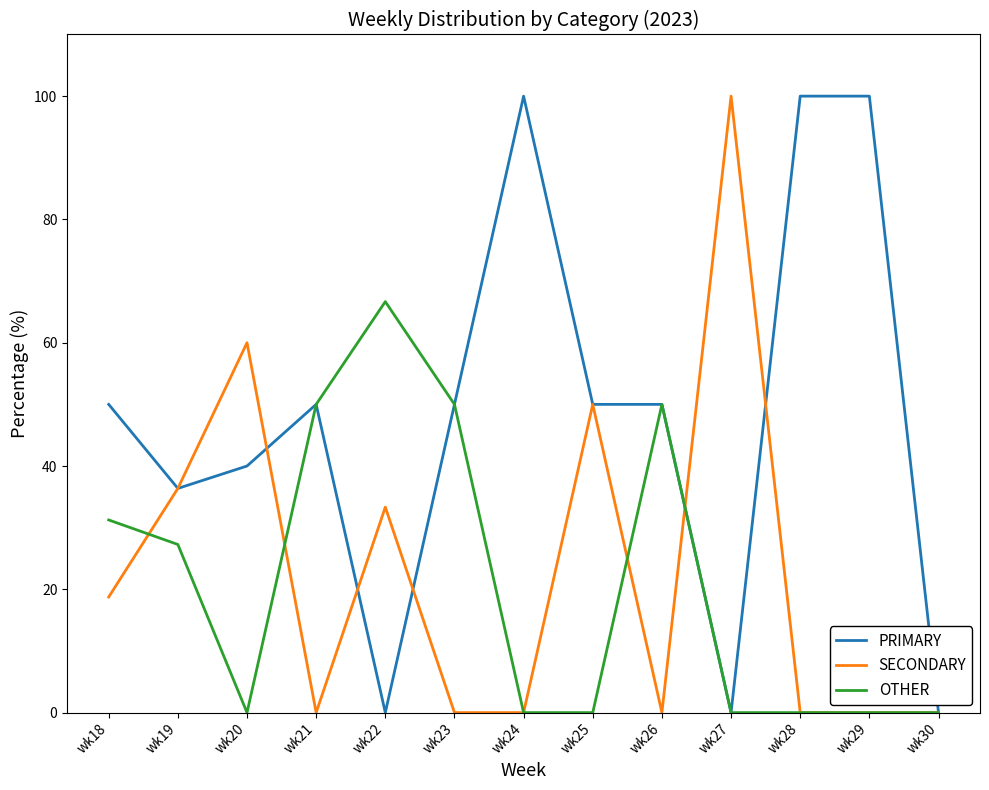

At which label does SECONDARY reach its peak?

wk27